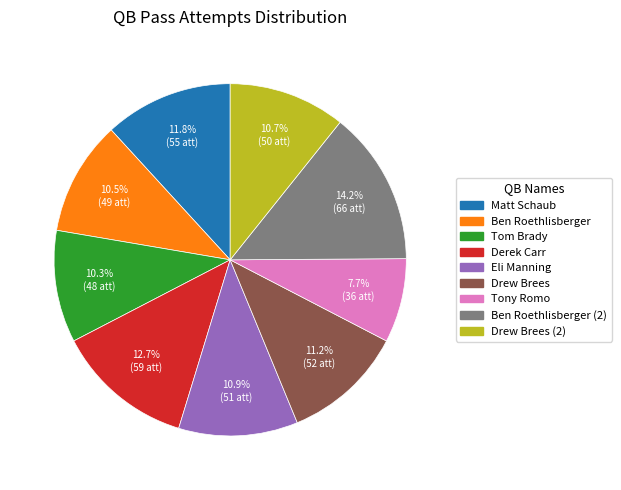

What percentage is the Eli Manning slice, to the nearest percent?

11%